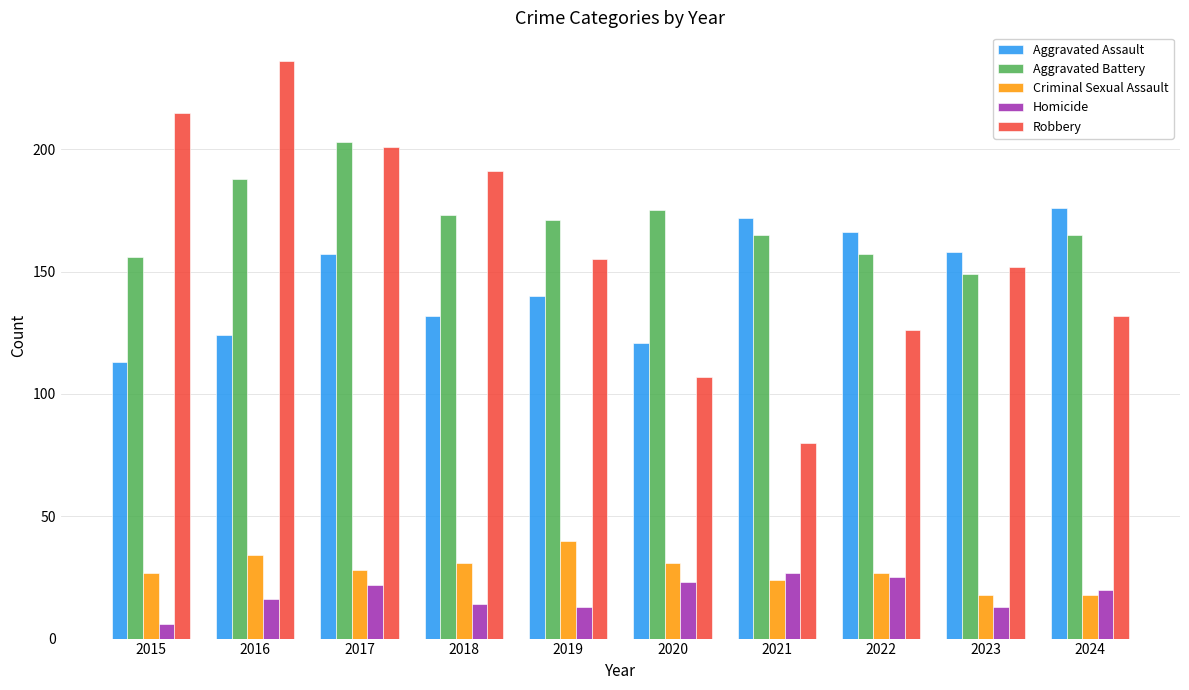

How many data points does each series have?

10